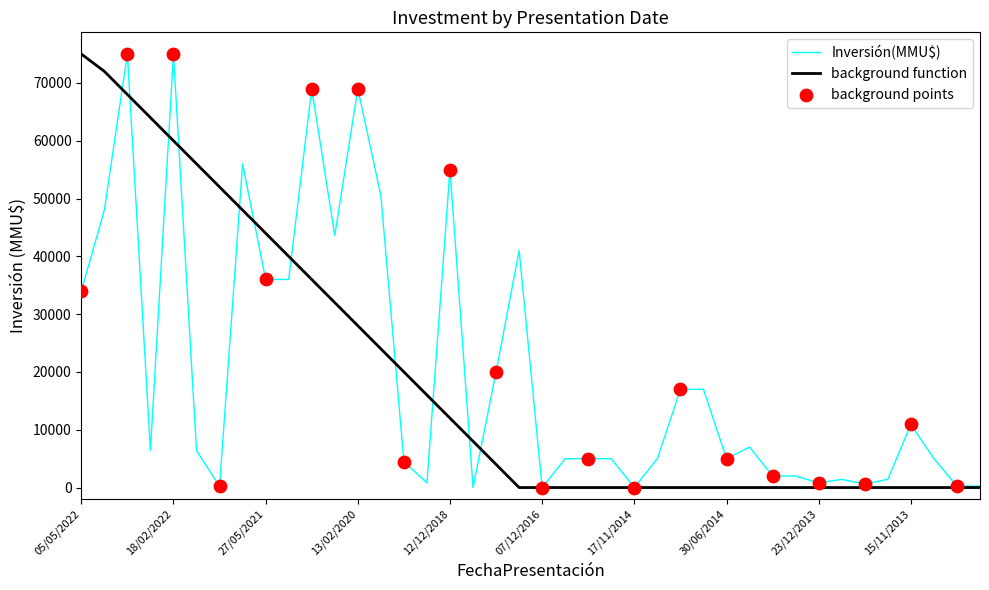

What is the maximum value for Inversión(MMU$)?

75000